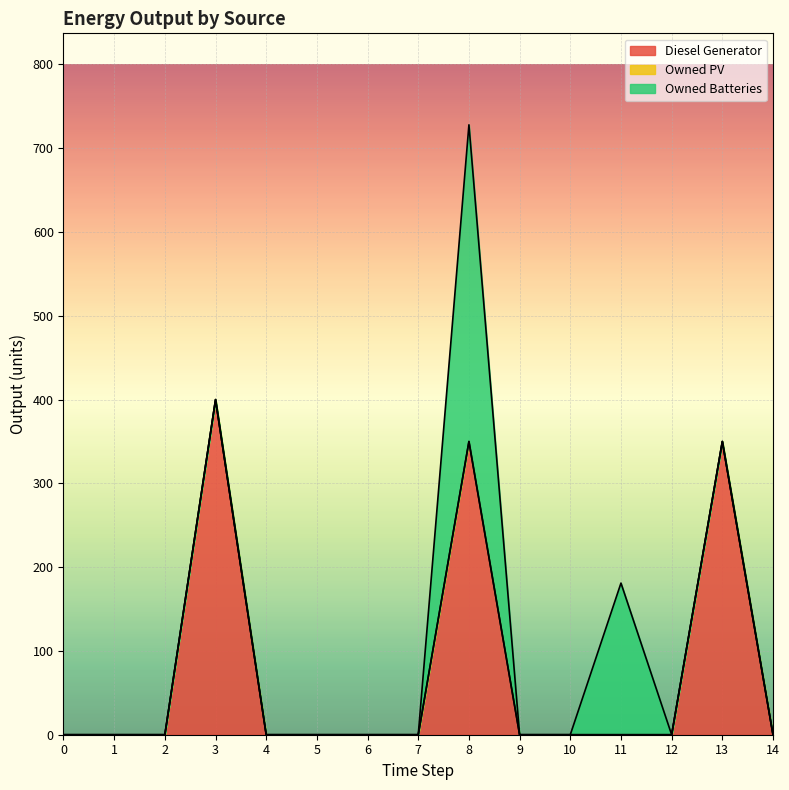

At how many categories does at least one series exceed 379?

1